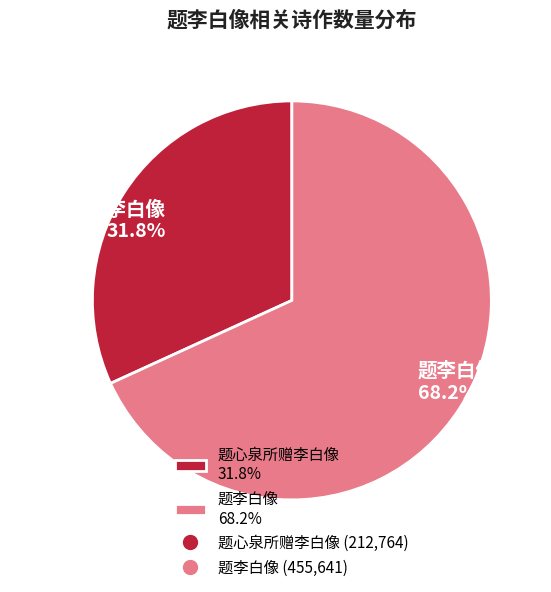

Rank the categories by value from highest to lowest.

题李白像, 题心泉所赠李白像